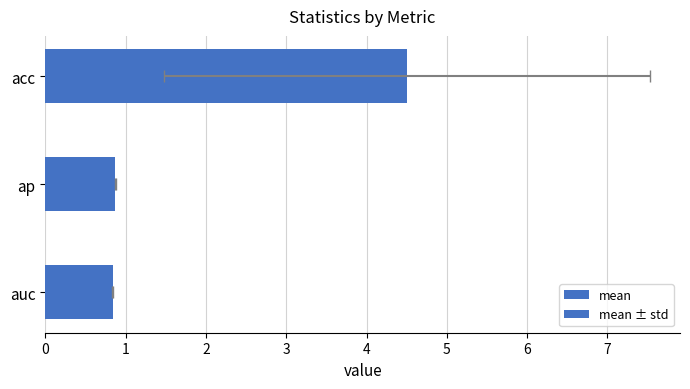

How many bars are there in total?

6